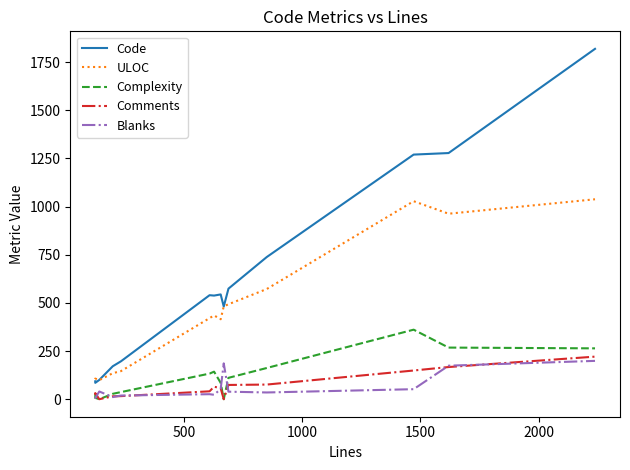

What are all the series names shown in the legend?

Code, ULOC, Complexity, Comments, Blanks